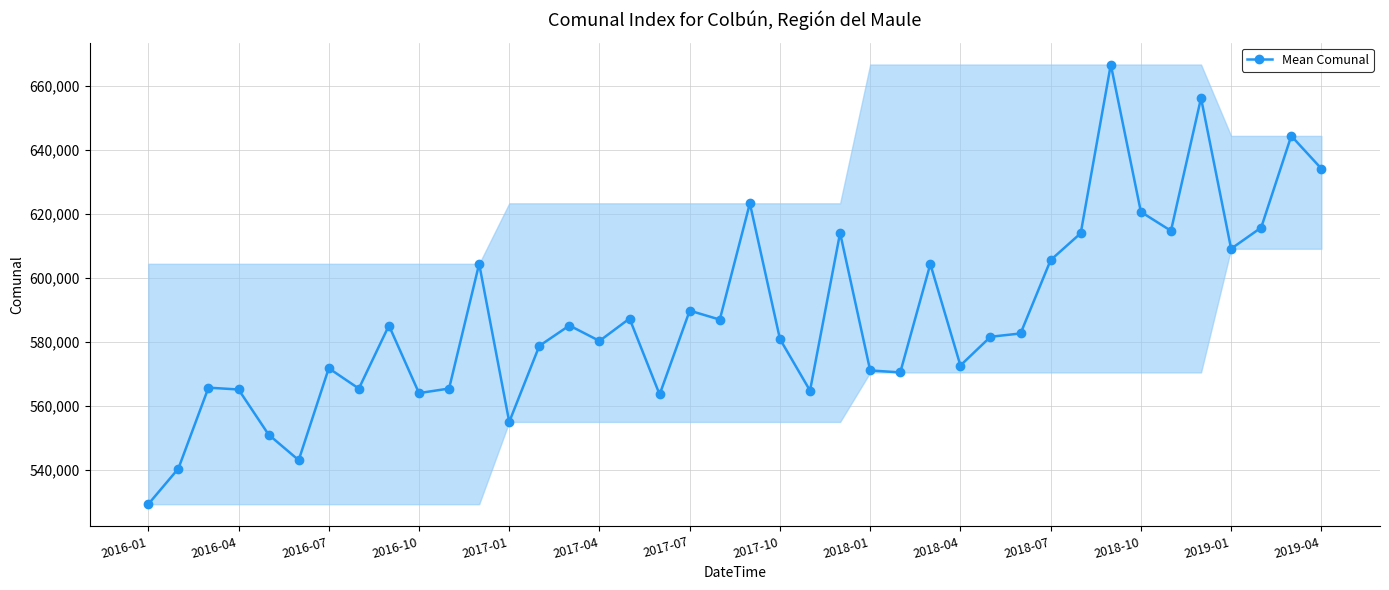

True or false: the data has more than 0 interior local peaks.

True